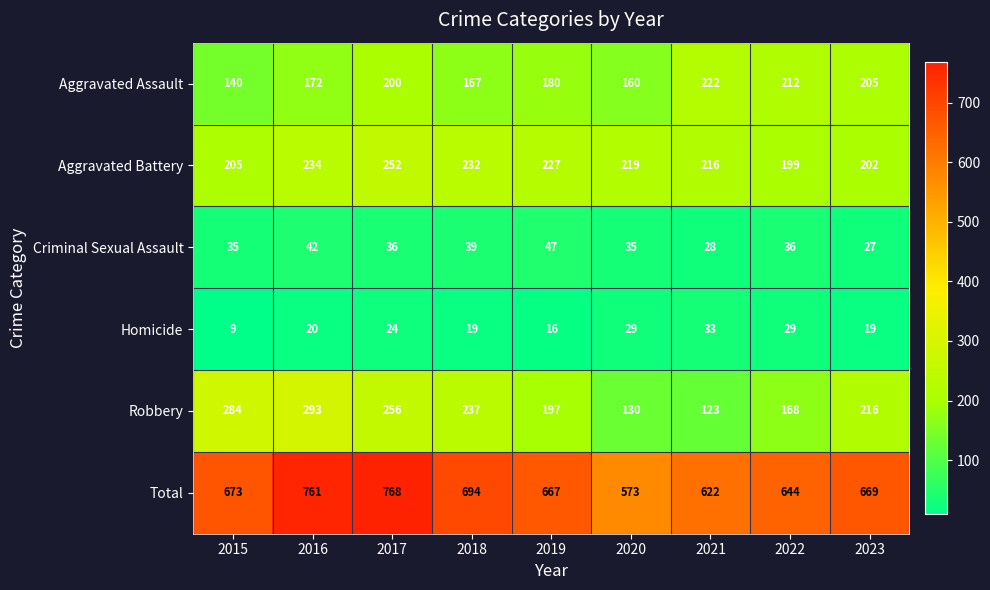

Count the number of data series in this chart.

6